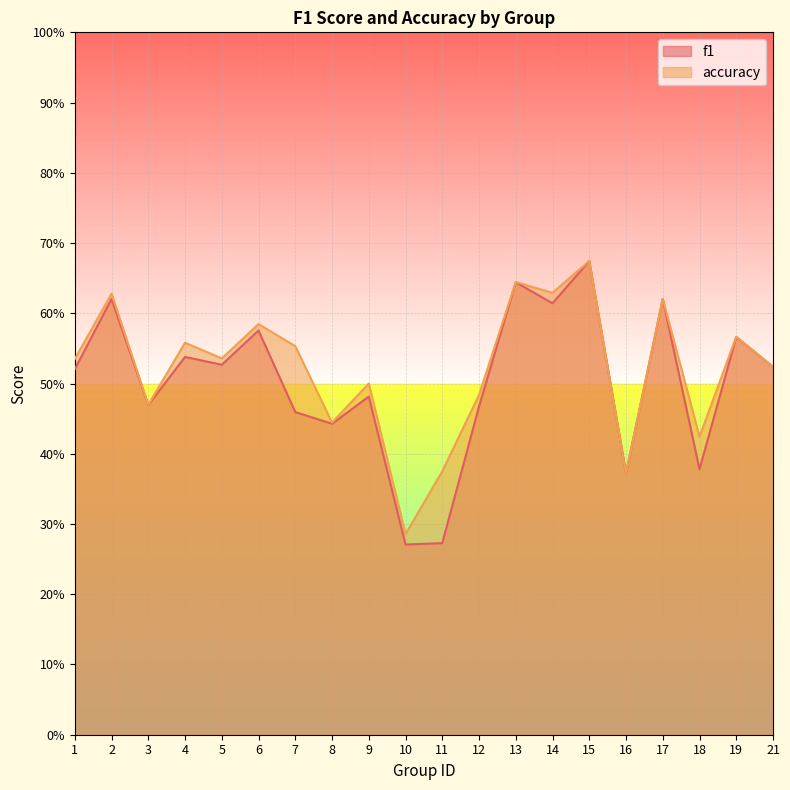

Where is the first local minimum for accuracy?

3